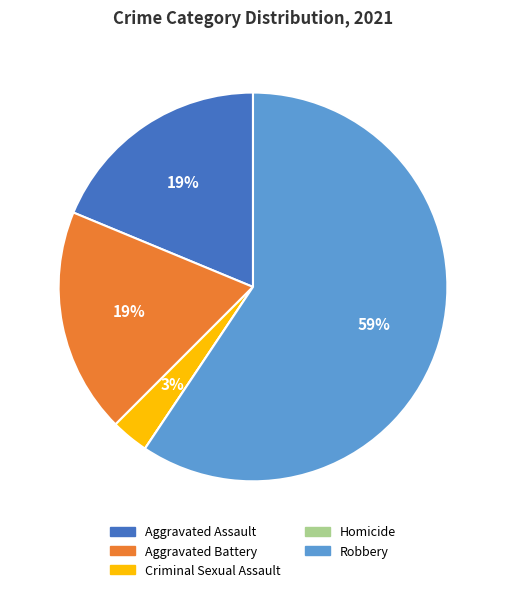

Is it true that Aggravated Assault is 19% of the pie?

True